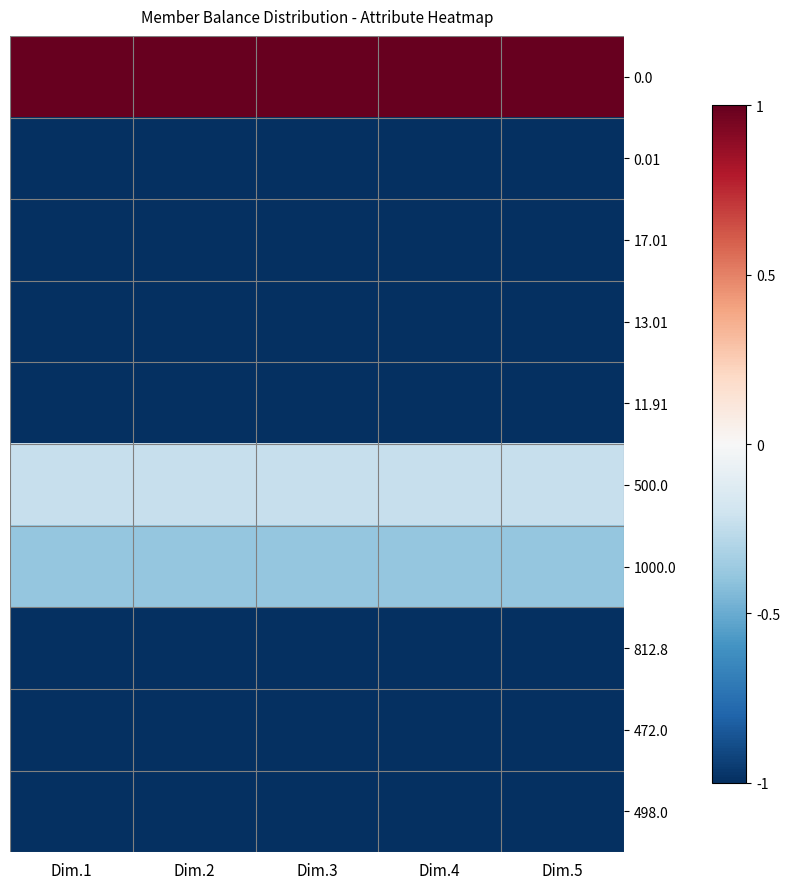

What is the total value across all series at Dim.1?

-6.6